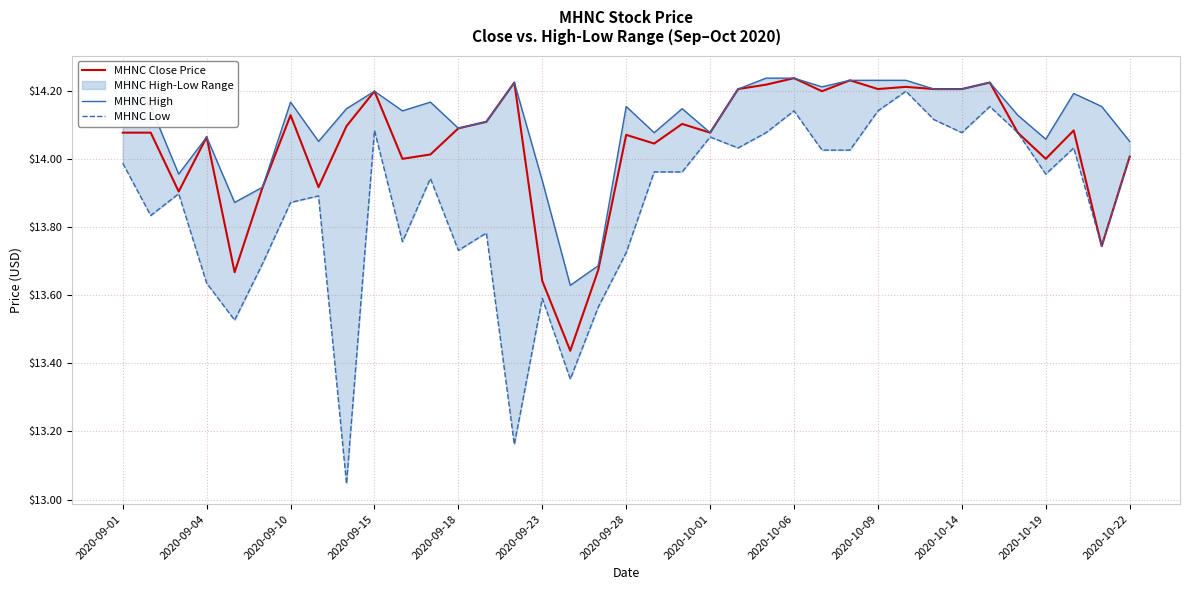

How many data points in MHNC Close Price are less than 14?

10